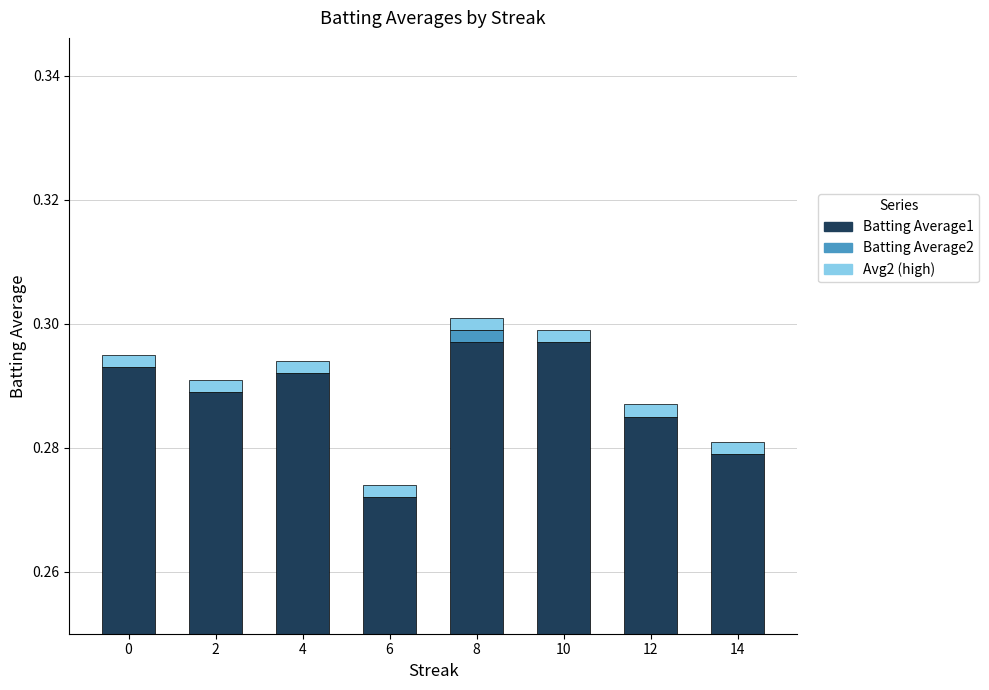

True or false: Batting Average2 has a value of -0.0 at 12.

False